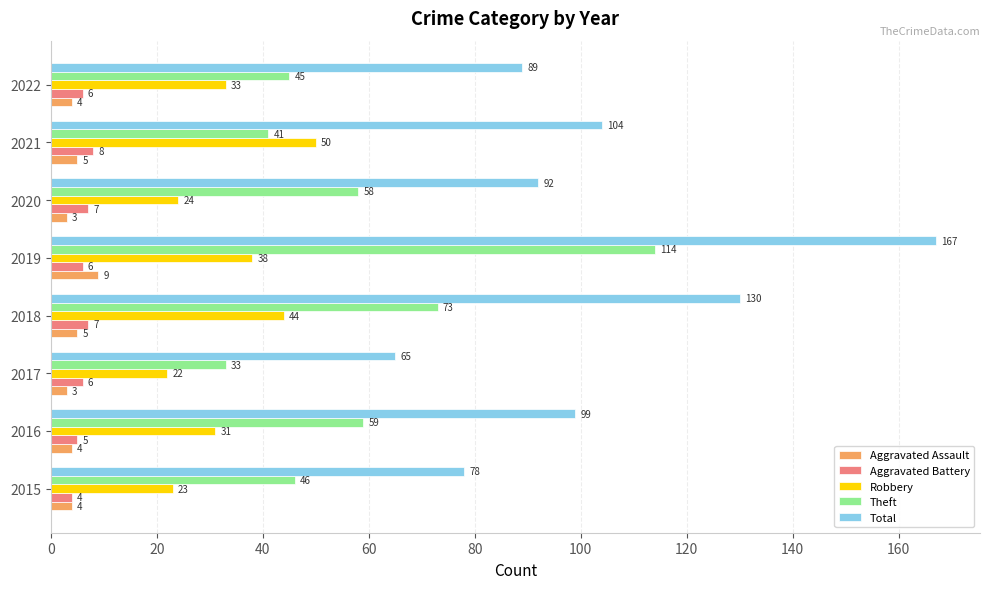

What is the spread (max minus min) of values at 2015?

74